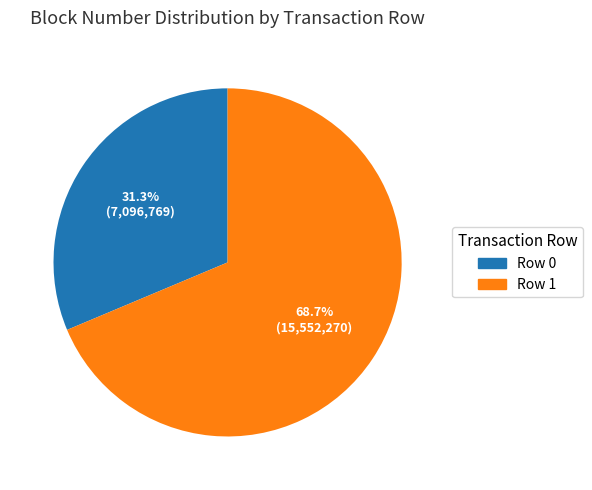

To the nearest percent, what is the average slice percentage?

50%